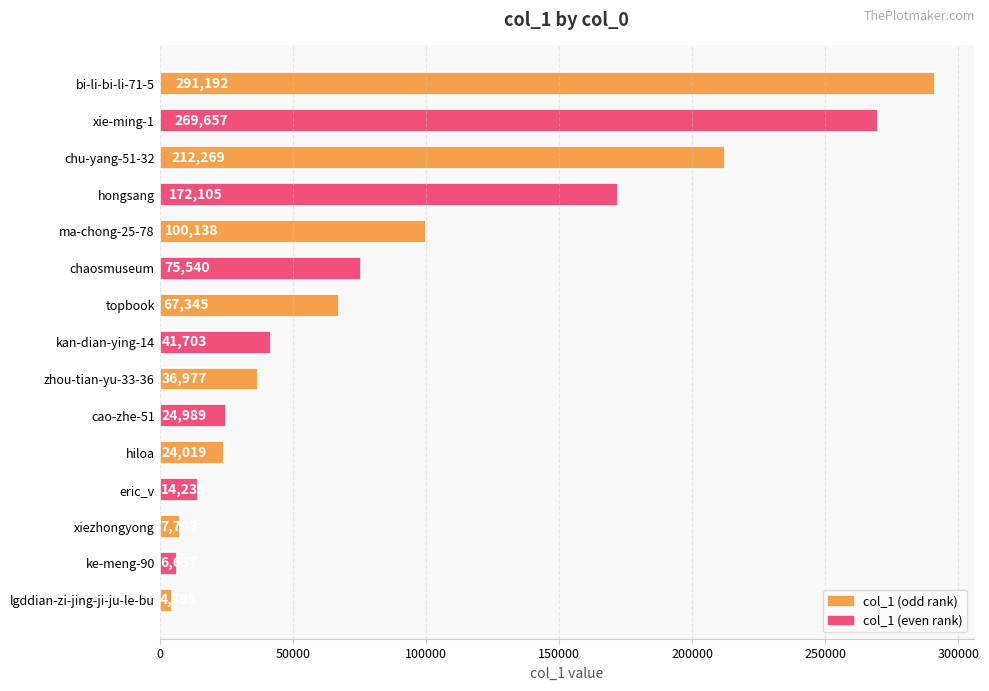

Reading bottom to top, list all the values displayed in this chart.

lgddian-zi-jing-ji-ju-le-bu=4795	ke-meng-90=6637	xiezhongyong=7708	eric_v=14235	hiloa=24019	cao-zhe-51=24989	zhou-tian-yu-33-36=36977	kan-dian-ying-14=41703	topbook=67345	chaosmuseum=75540	ma-chong-25-78=100138	hongsang=172105	chu-yang-51-32=212269	xie-ming-1=269657	bi-li-bi-li-71-5=291192